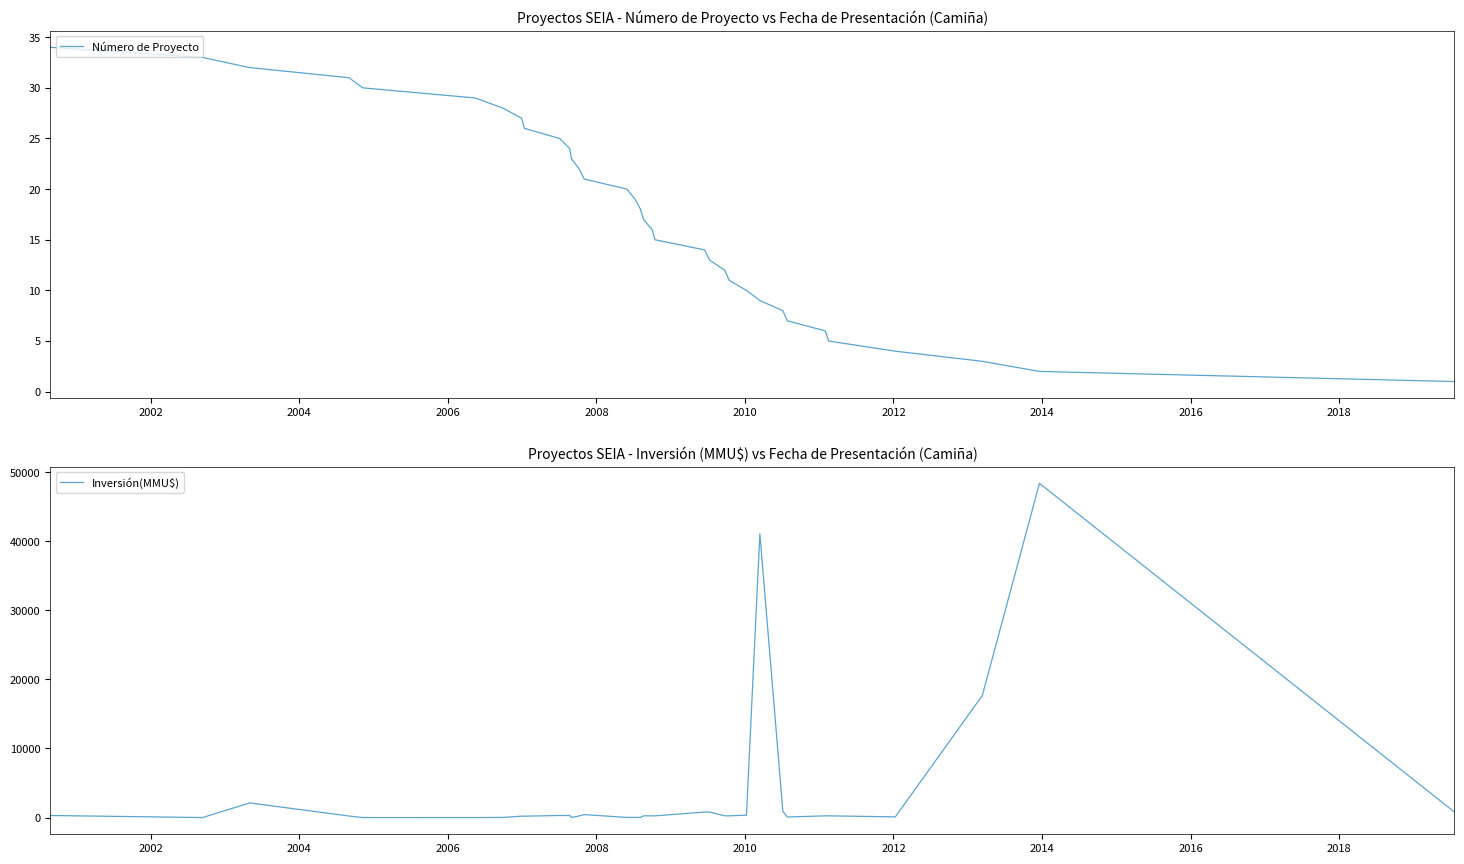

How many times do Número de Proyecto and Inversión(MMU$) cross each other?

6